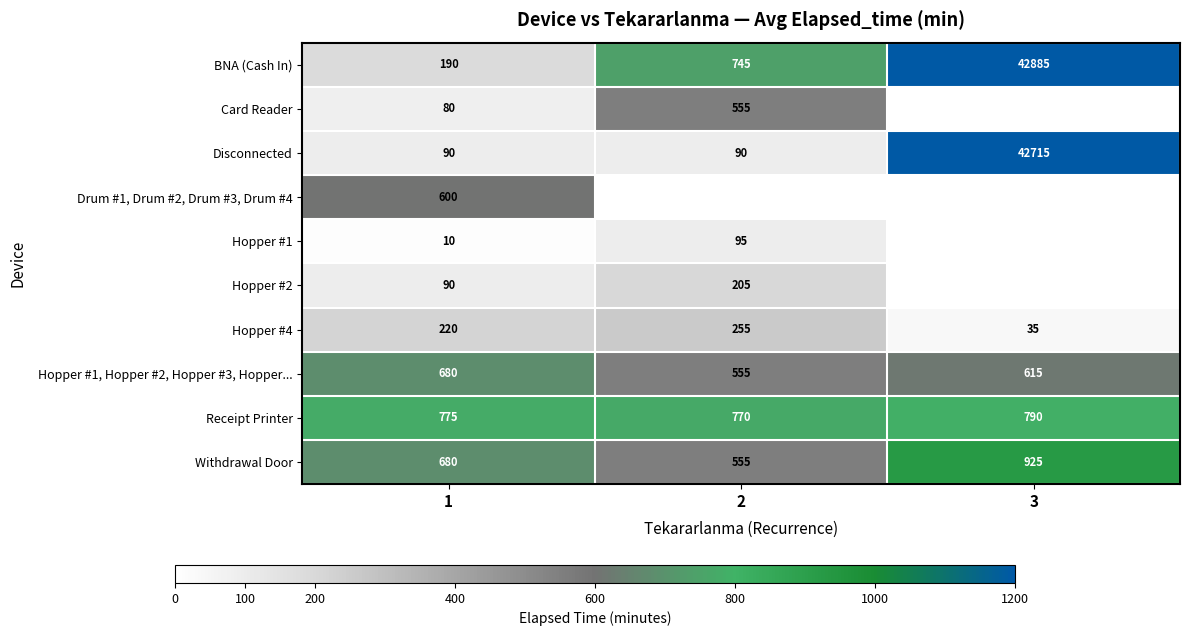

The Hopper #1 series shows 17 at 1. True or false?

False